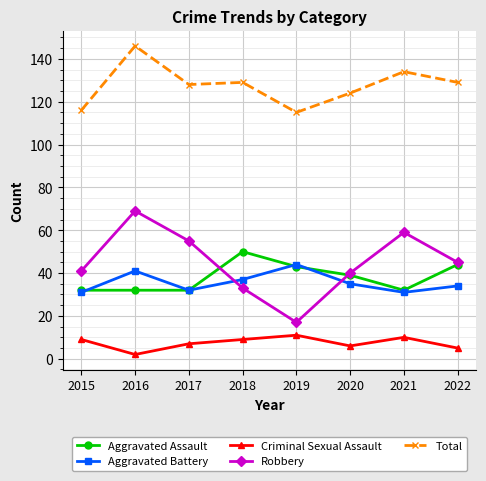

What are all the series names shown in the legend?

Aggravated Assault, Aggravated Battery, Criminal Sexual Assault, Robbery, Total